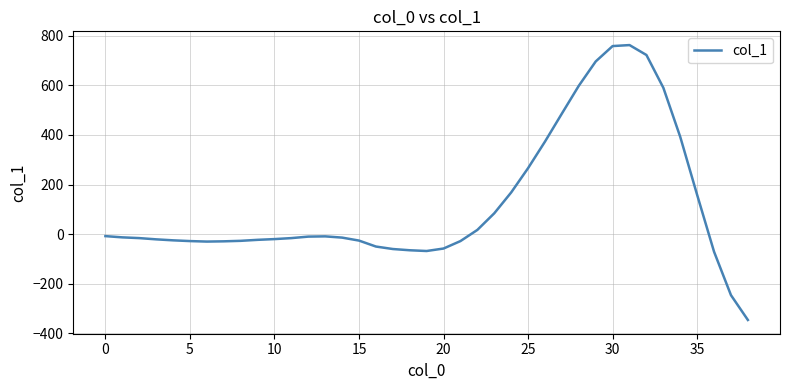

What is the difference between the maximum and minimum values?

1108